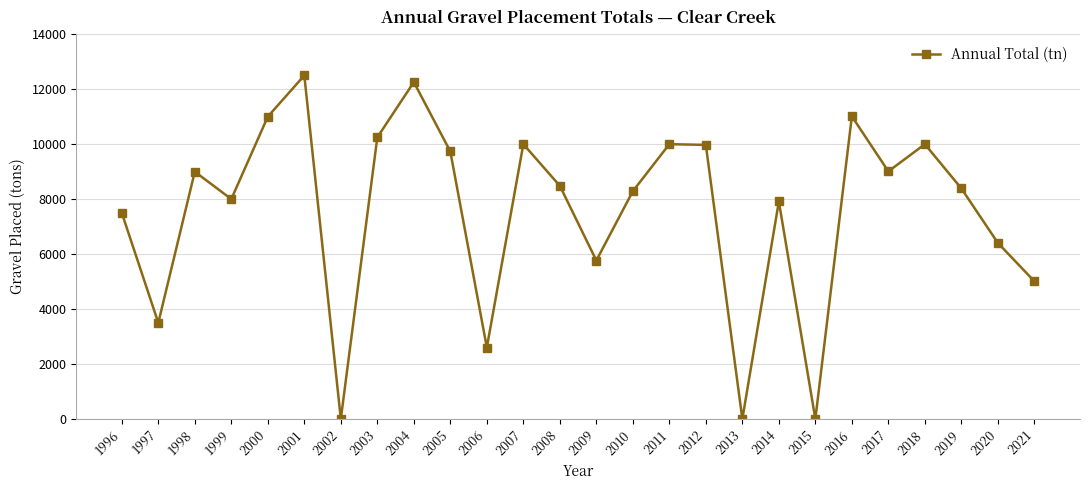

Where is the data nearest to the value 6250?

2020